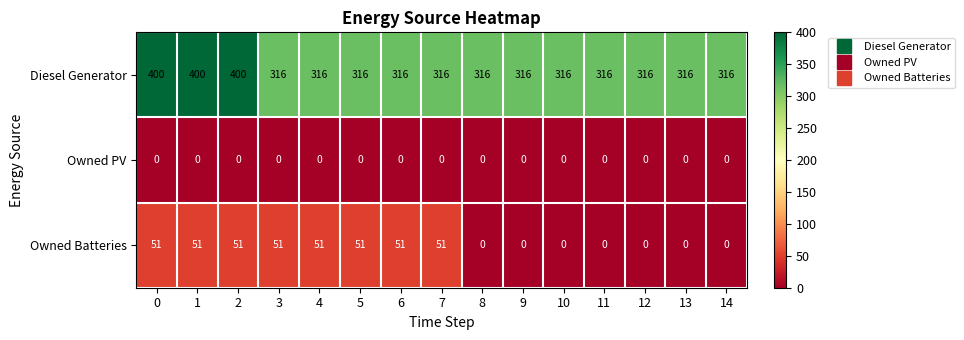

How many Owned Batteries values are between 0 and 51?

15